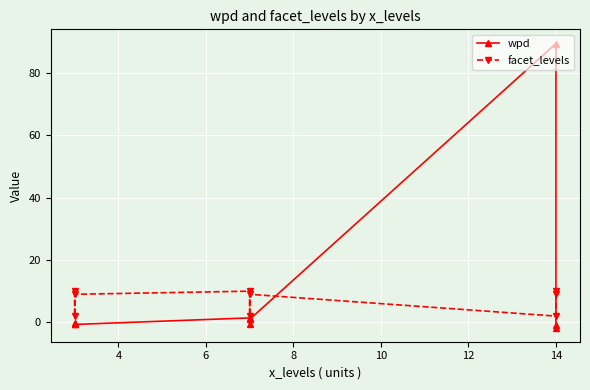

Is the value of facet_levels at 14 greater than the value of wpd at 14?

No